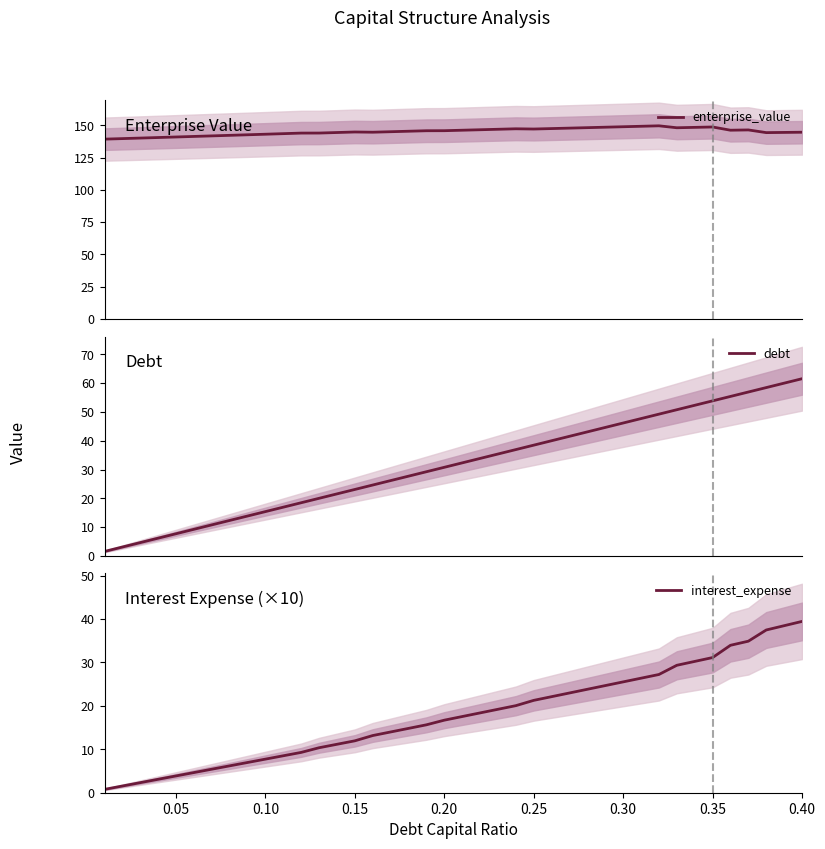

Reading left to right, what are all the values shown in this chart?

enterprise_value: 139.4	139.8	140.2	140.6	141.0	141.5	141.9	142.3	142.7	143.2	143.6	144.0	144.1	144.5	144.9	144.7	145.1	145.5	145.9	145.9	146.3	146.6	147.0	147.4	147.2	147.5	147.9	148.2	148.6	149.0	149.3	149.7	148.2	148.5	148.8	146.3	146.5	144.4	144.6	144.7
debt: 1.5	3.1	4.6	6.2	7.7	9.2	10.8	12.3	13.8	15.4	16.9	18.5	20.0	21.5	23.1	24.6	26.2	27.7	29.2	30.8	32.3	33.8	35.4	36.9	38.5	40.0	41.5	43.1	44.6	46.2	47.7	49.2	50.8	52.3	53.8	55.4	56.9	58.5	60.0	61.5
interest_expense: 0.8	1.5	2.3	3.1	3.9	4.6	5.4	6.2	7.0	7.7	8.5	9.3	10.4	11.2	12.0	13.2	14.0	14.8	15.6	16.7	17.5	18.4	19.2	20.0	21.3	22.1	23.0	23.8	24.7	25.5	26.4	27.2	29.3	30.2	31.1	34.0	34.9	37.5	38.5	39.4